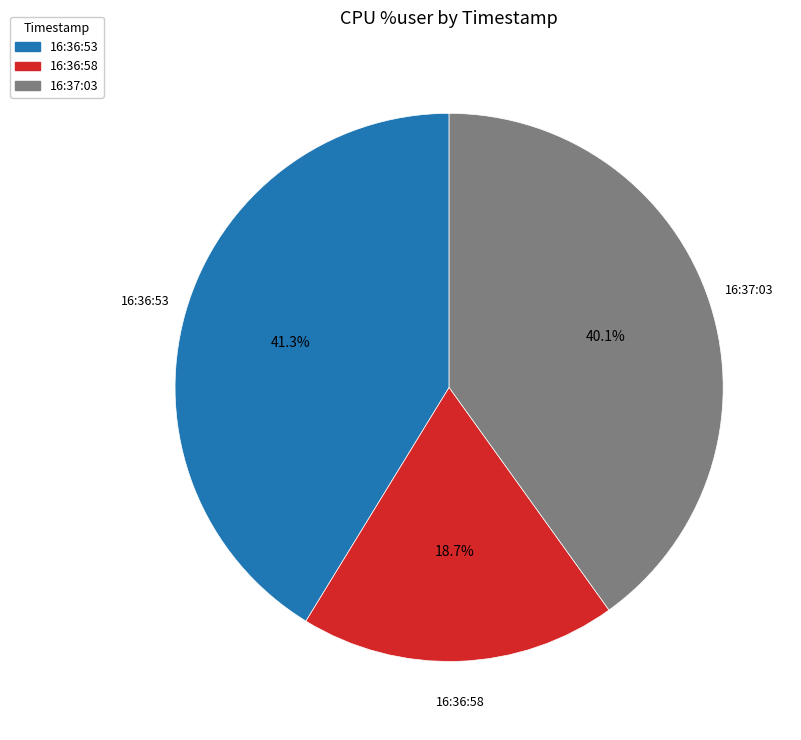

Does 16:36:53 represent more than half of the total?

No